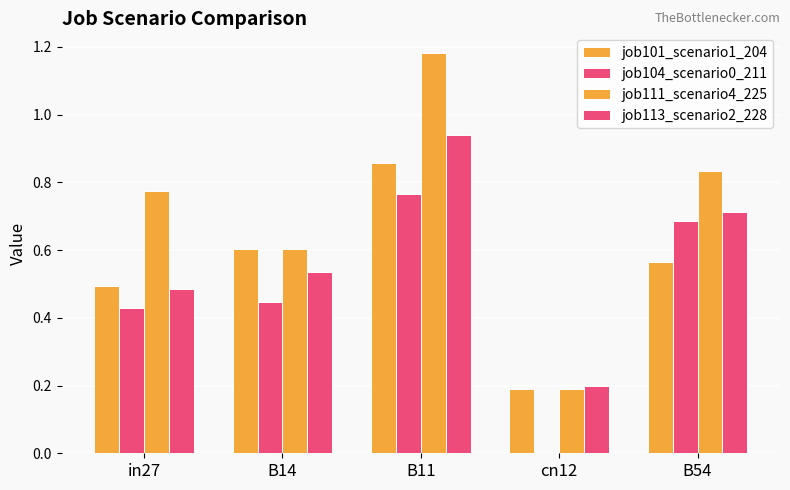

How many values in job104_scenario0_211 are above zero?

4